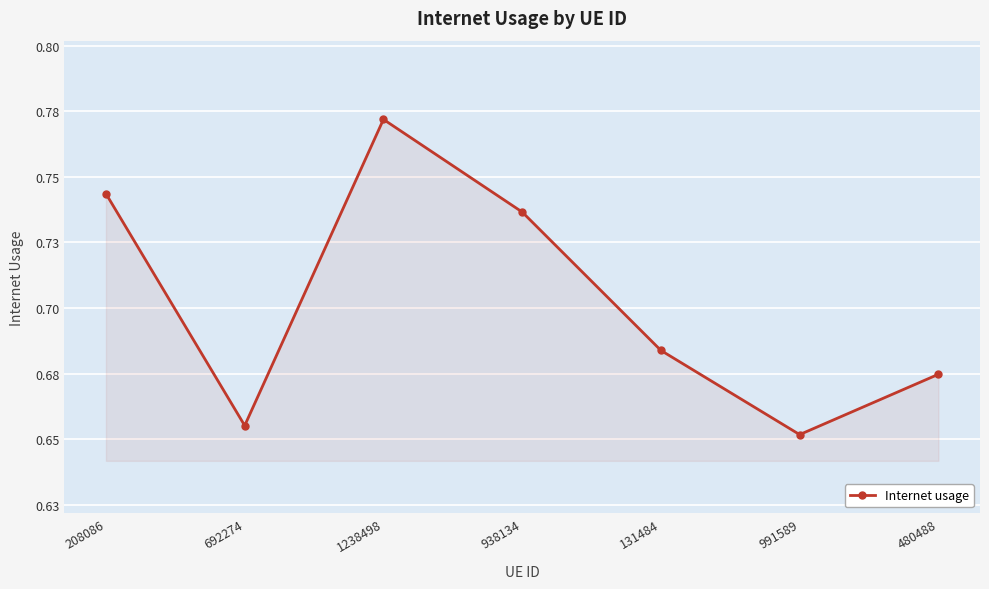

At which label is the value closest to 0?

991589